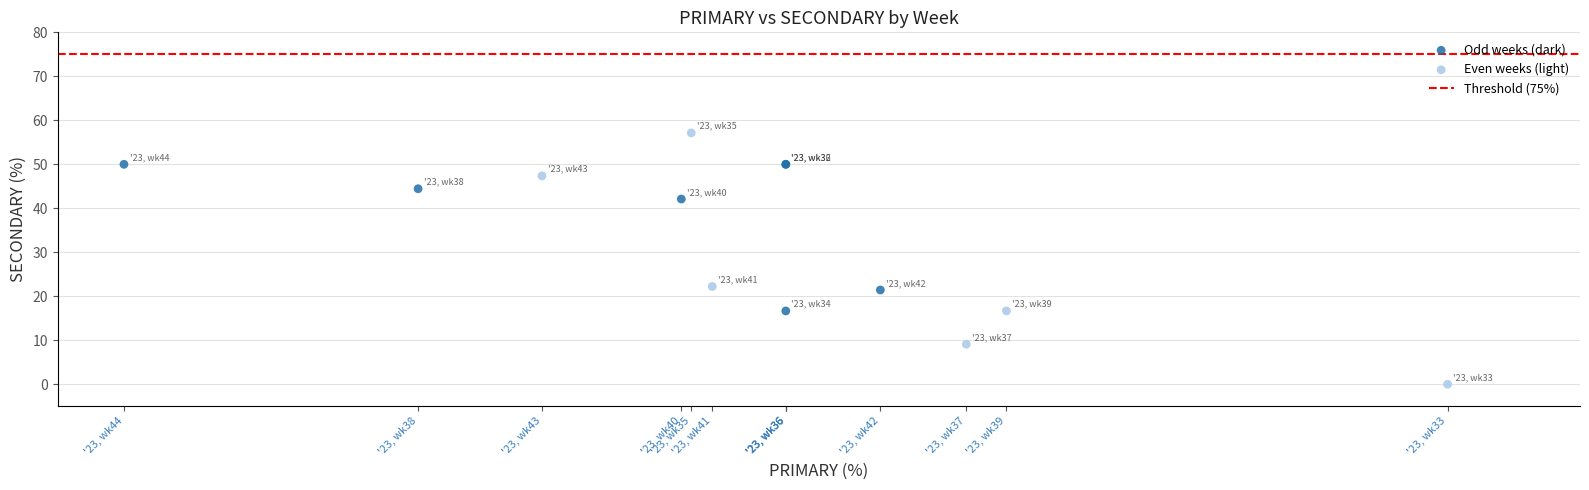

Which series contains the highest Y value?

Even weeks (light)